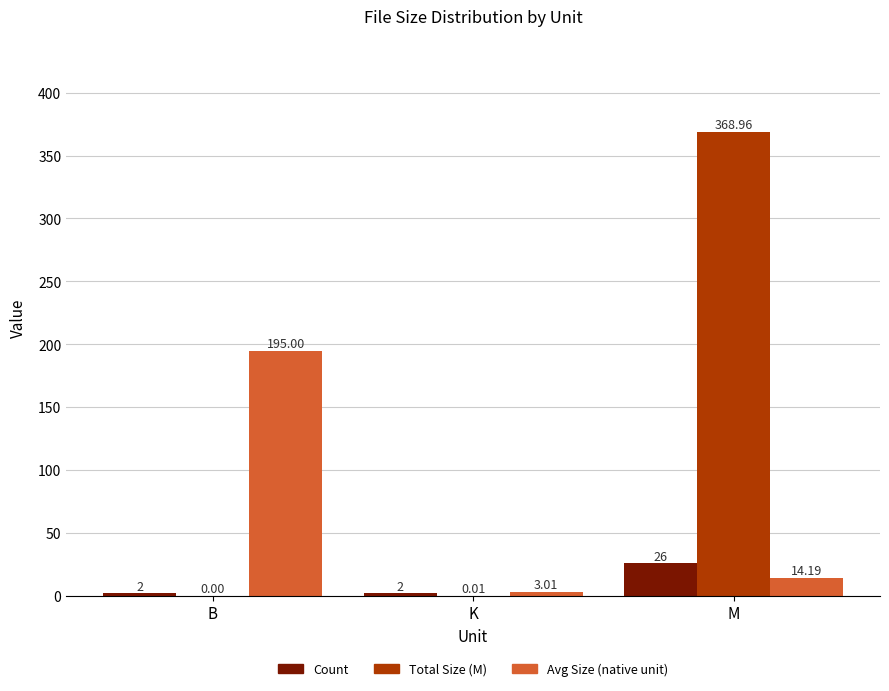

At which category is the sum across all series the highest?

M